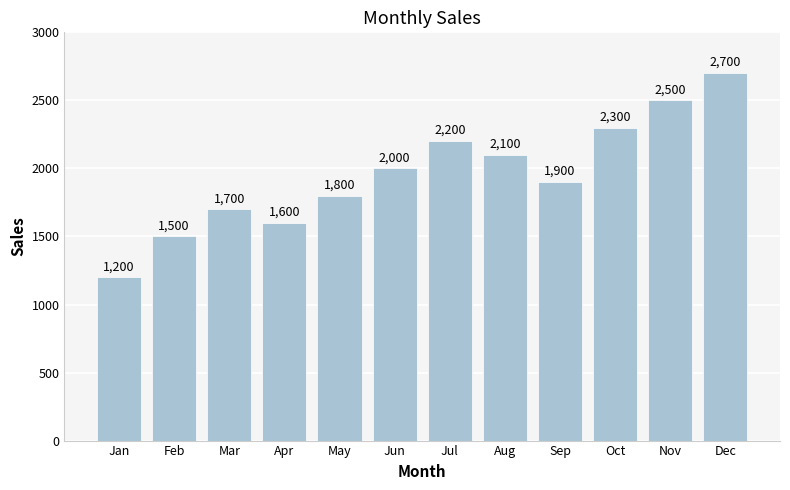

Is it true that the value at Jun is 1244?

False